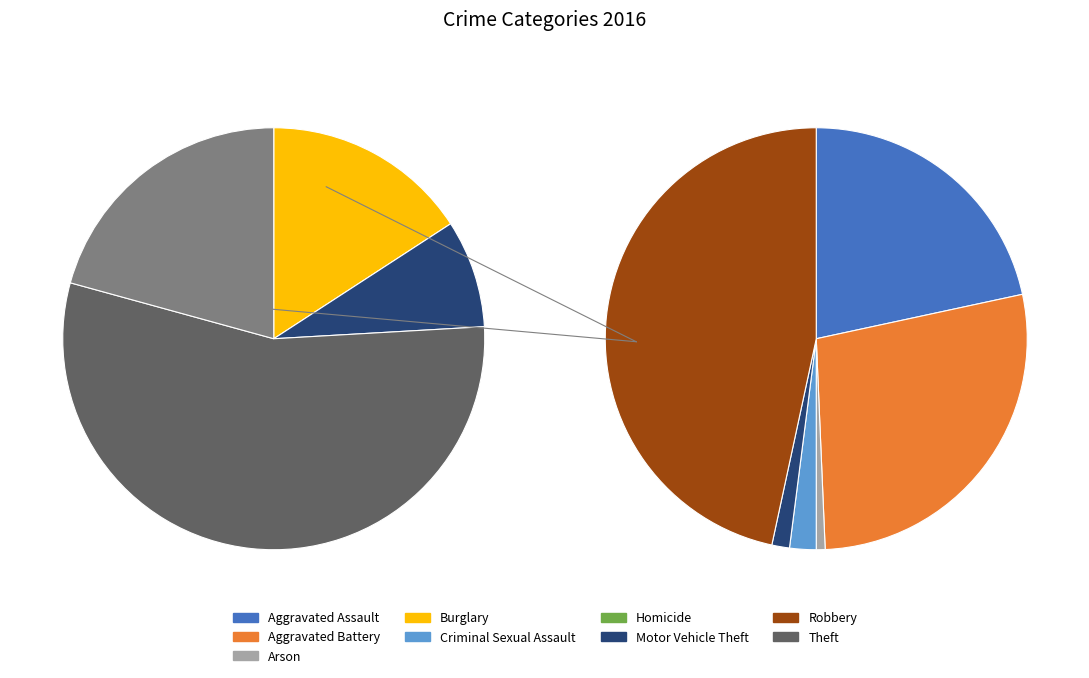

To the nearest percent, what is the difference between the largest and smallest slice percentages?

55%